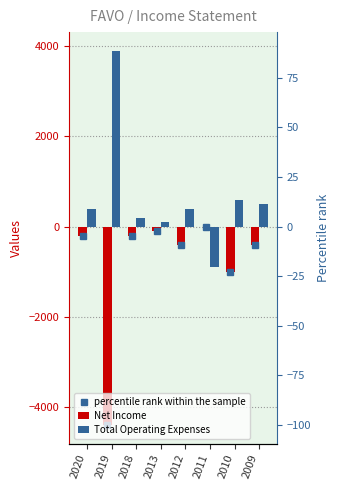

Which category has the lowest value across all series?

2019